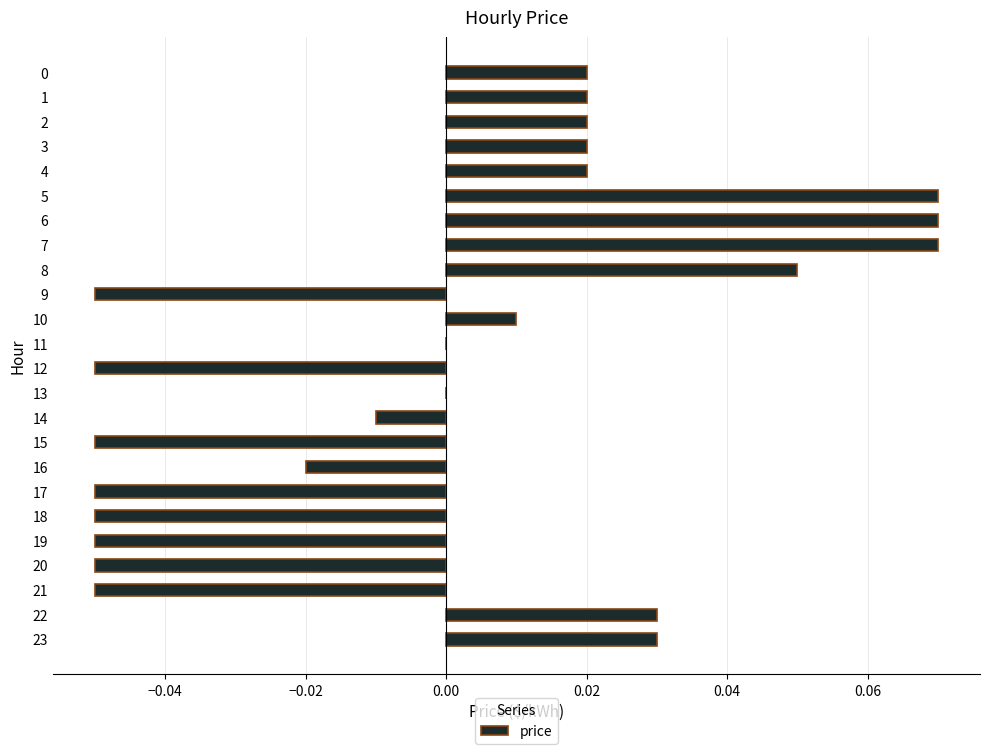

The chart shows a value of 0.0 at 0. True or false?

True